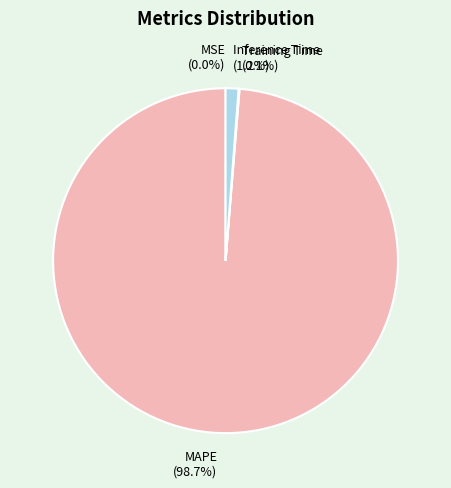

How much of the chart is everything except MAPE?

1.3%